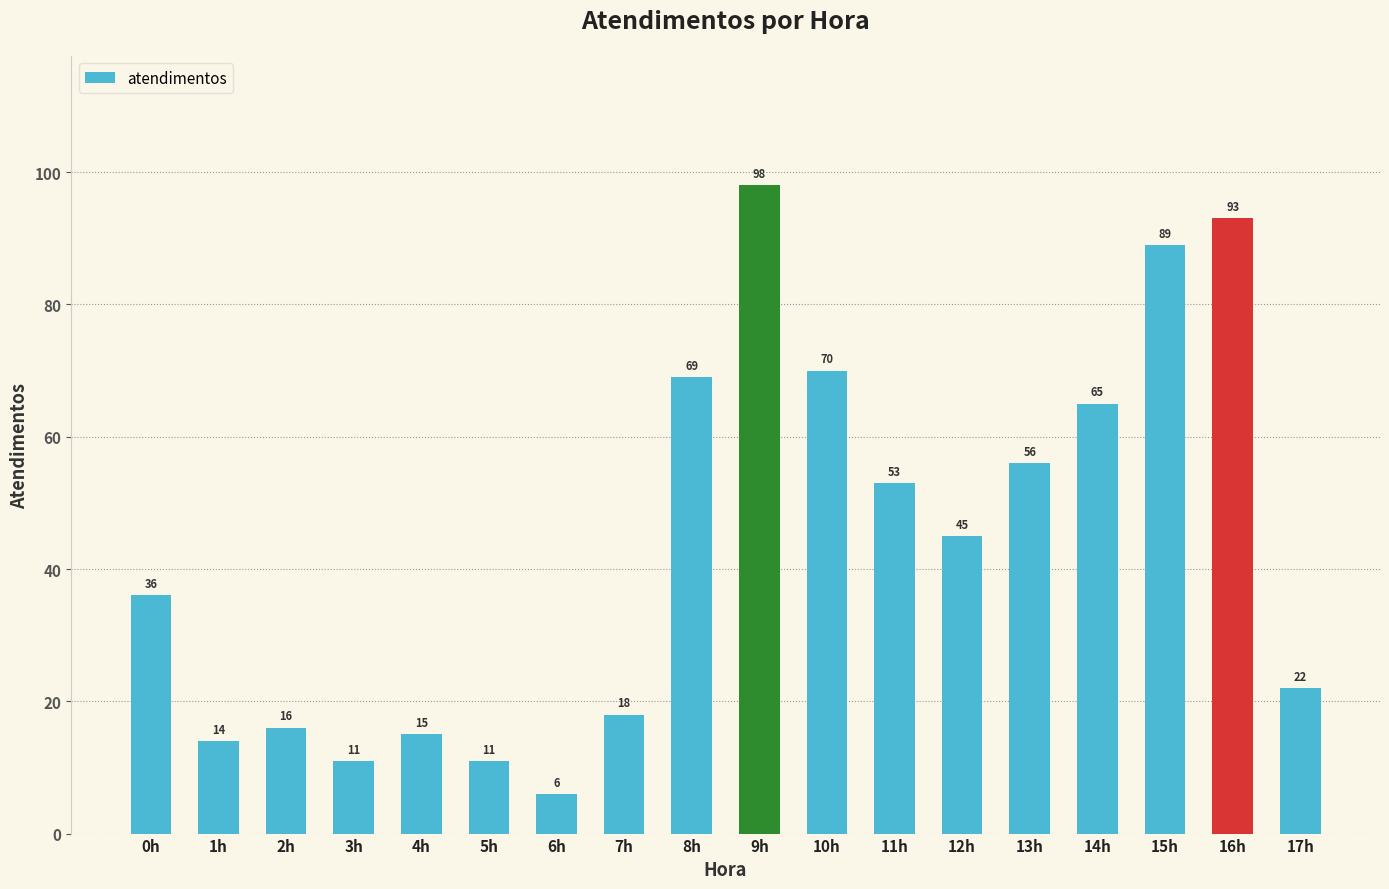

What is the smallest value displayed?

6